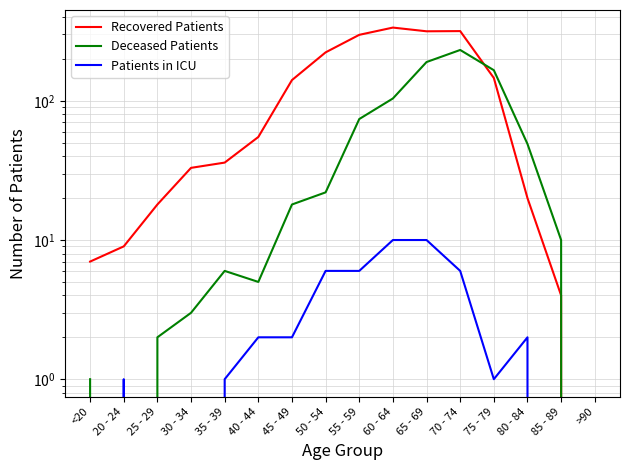

How many Patients in ICU values are between 0 and 6?

14